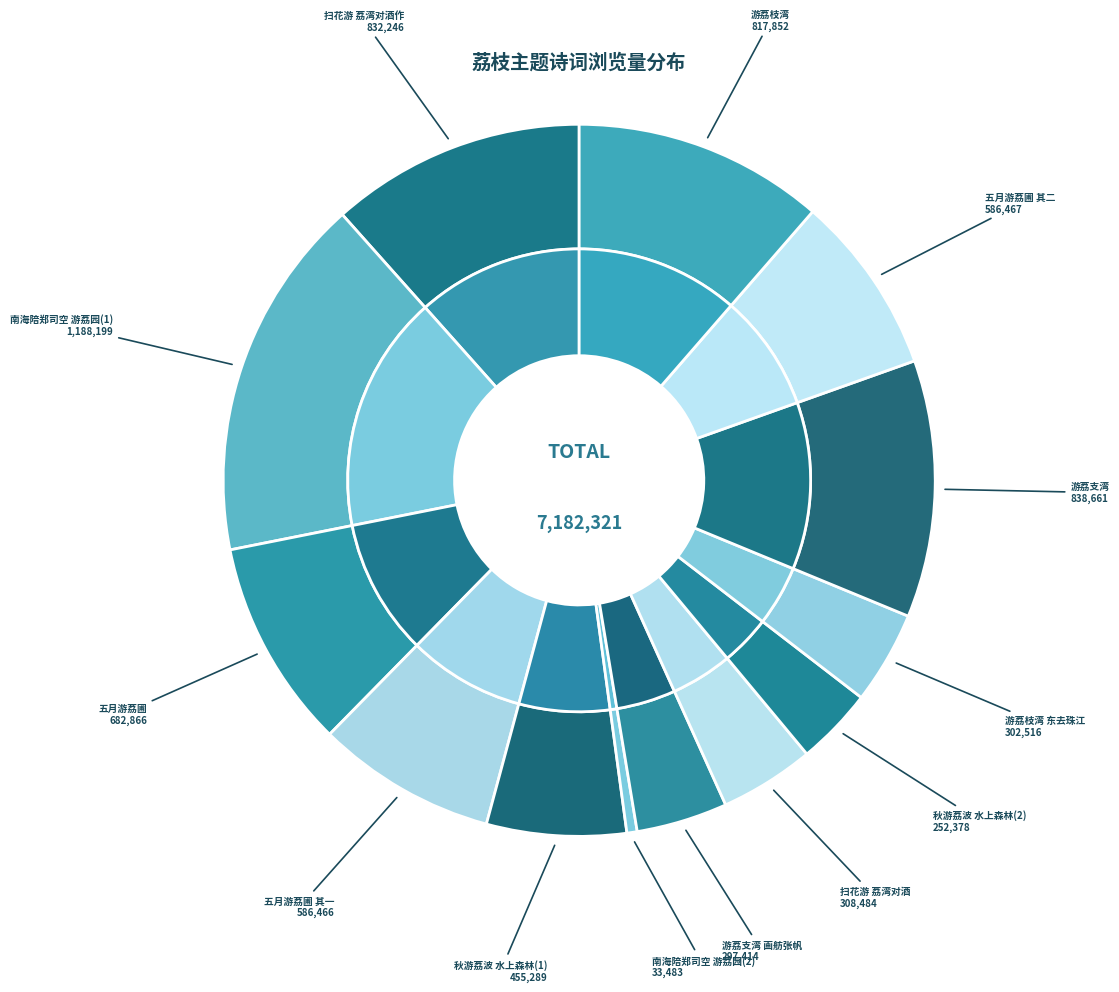

Is there a majority slice in this chart?

No